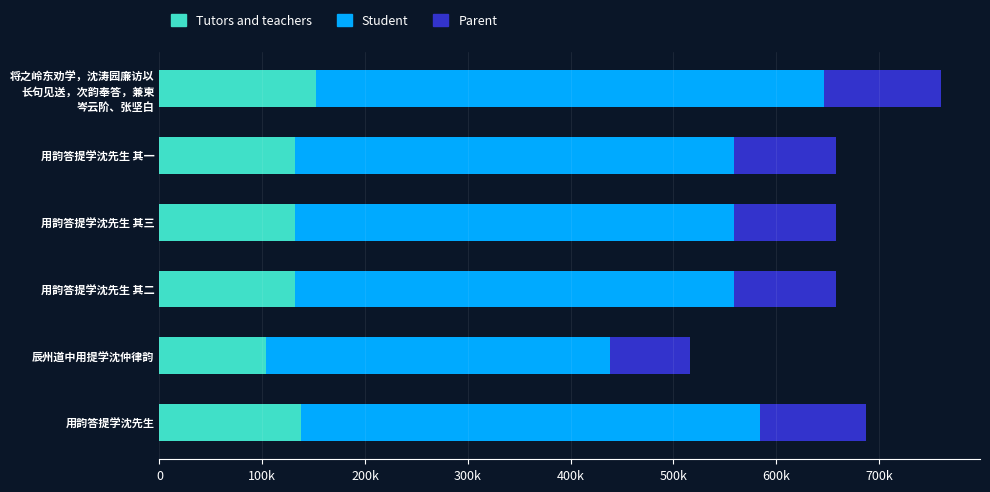

What is the difference between the maximum and second lowest values in the Tutors and teachers series?

20435.0